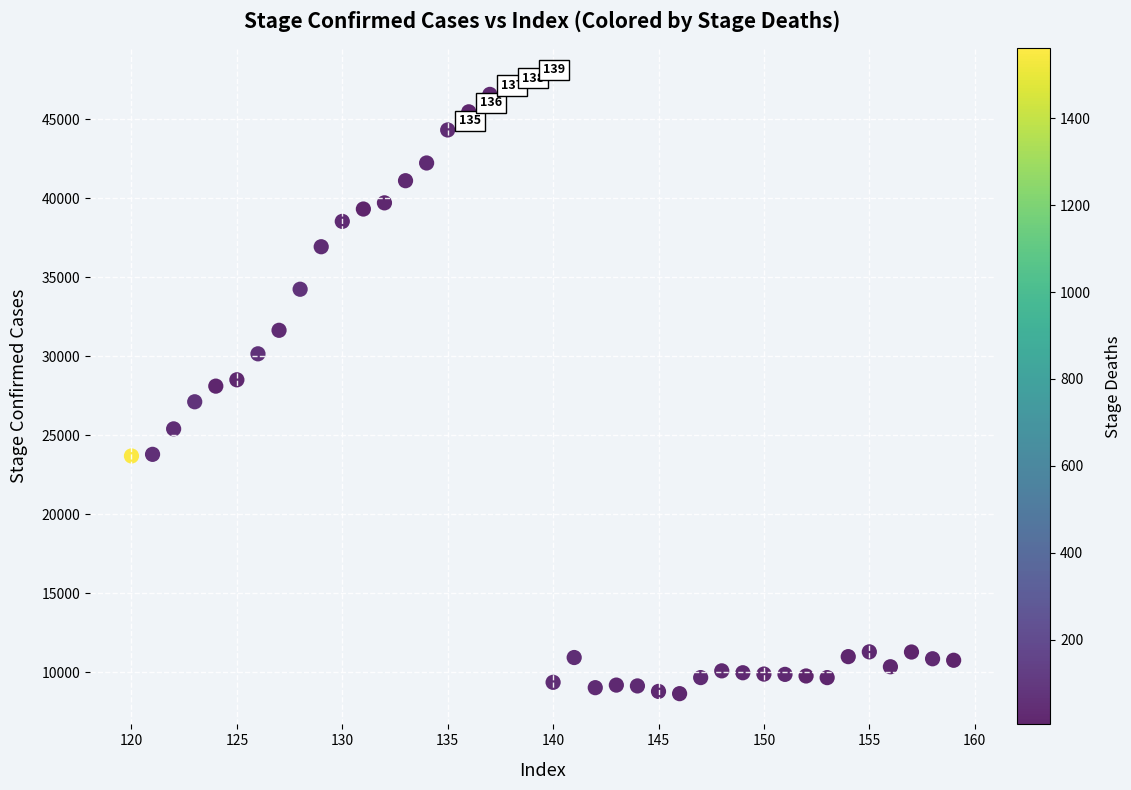

What is the range of Y values (max minus min)?

38900